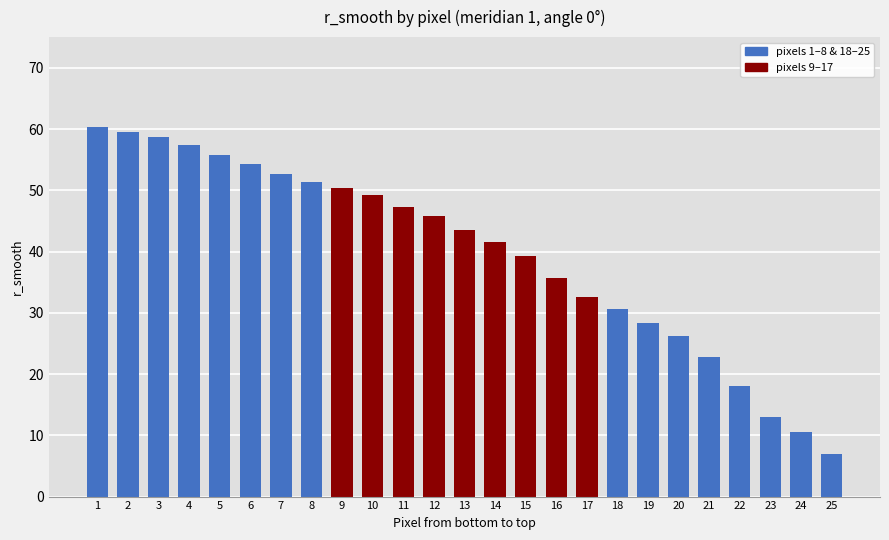

What is the ratio of the value at 23 to the value at 13?

0.3